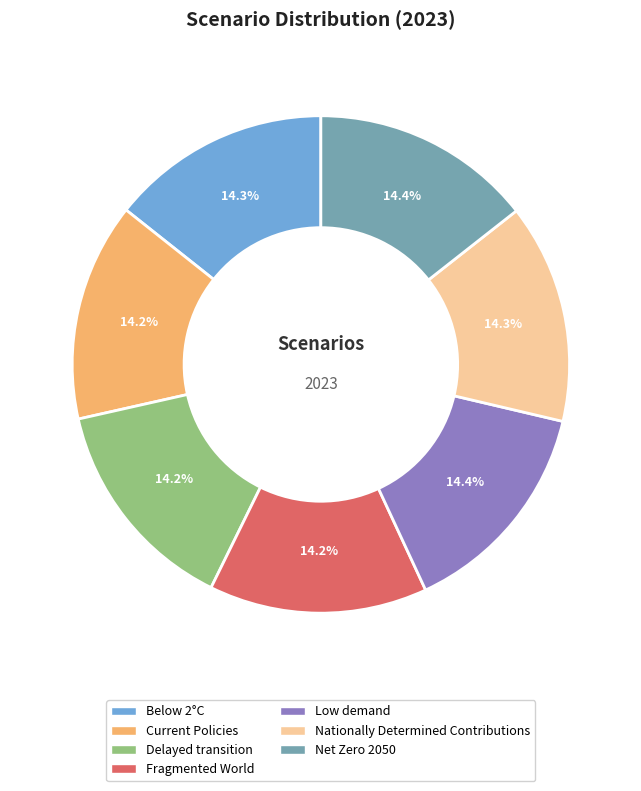

How many slices are in this pie chart?

7